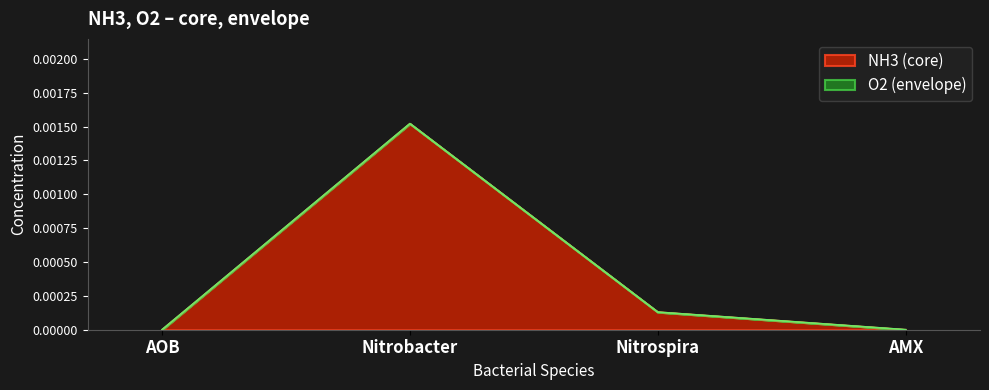

List the labels in order of value, smallest first.

AOB, AMX, Nitrospira, Nitrobacter